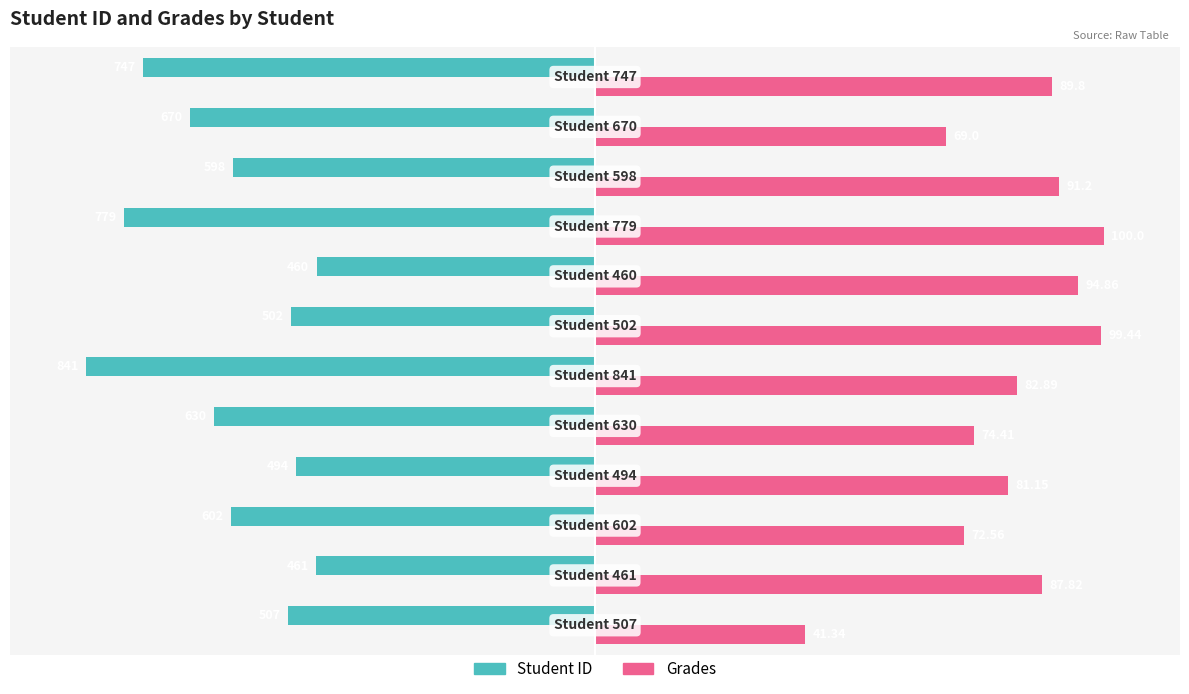

List the series in order of their overall mean, lowest first.

Student ID, Grades